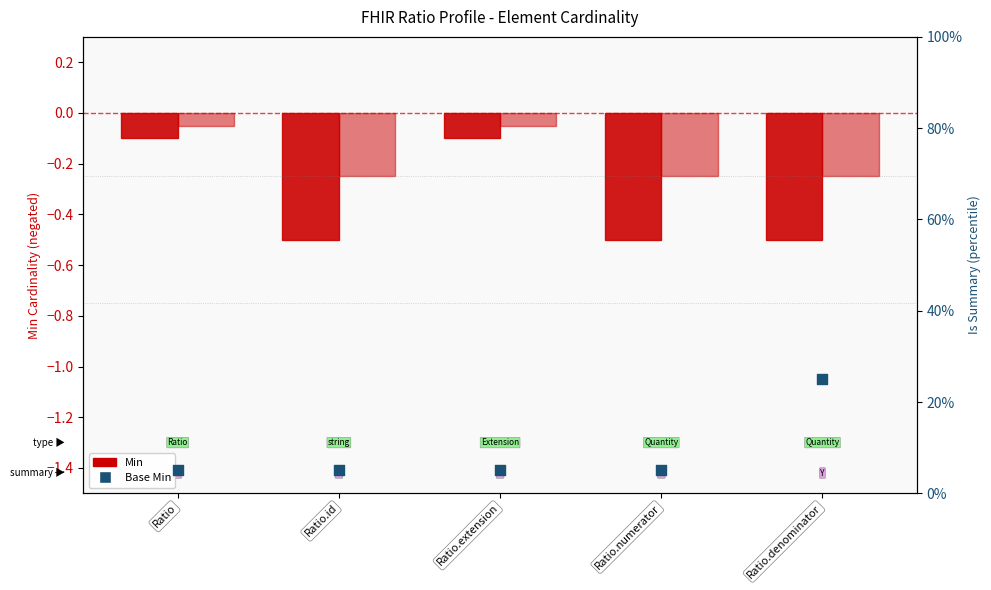

Which series has the widest spread of Y values?

Base Min